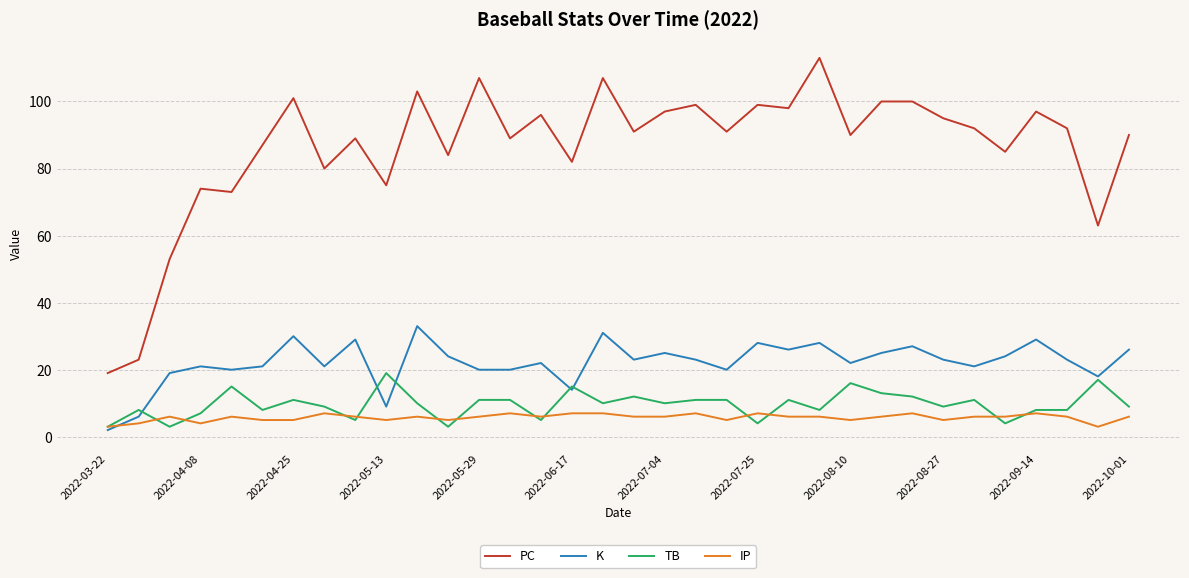

Does the chart display data point markers on the line(s)?

No